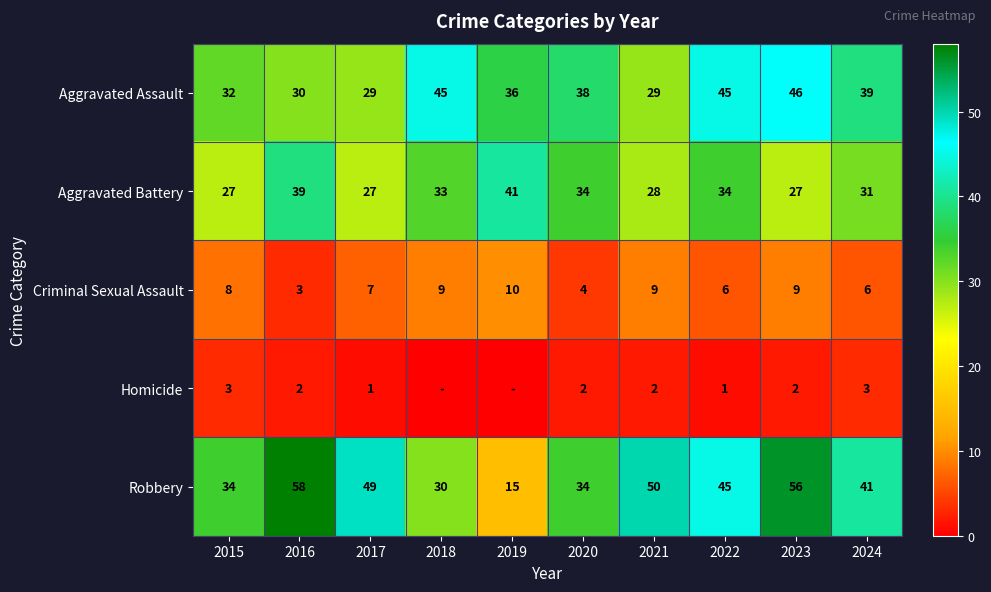

What is the difference between the maximum and minimum values in the Aggravated Assault series?

17